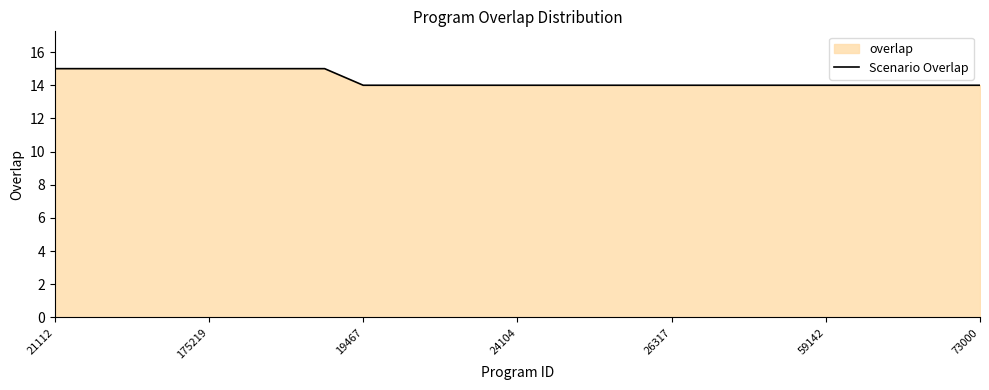

True or false: the data shows 14 at 24104.

True